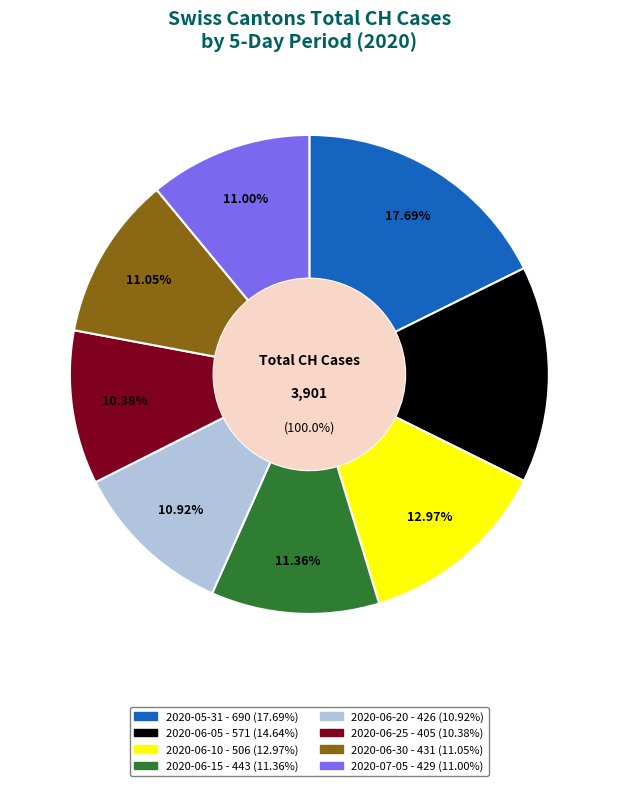

Is it true that 2020-06-27 is 1% of the pie?

False